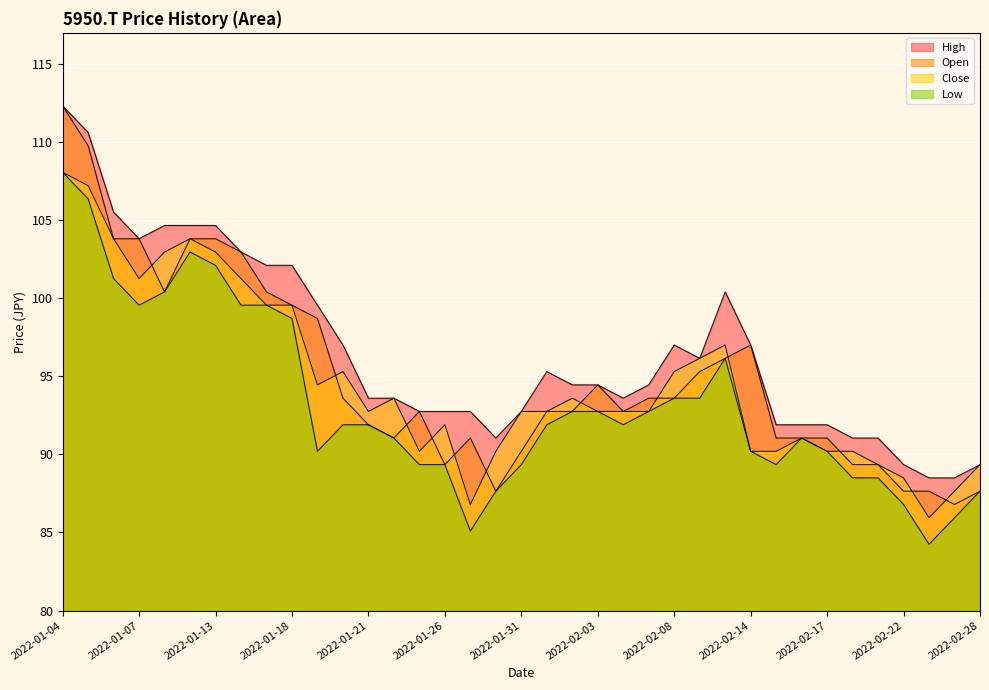

What is the total value across all series at 2022-01-12?

415.3